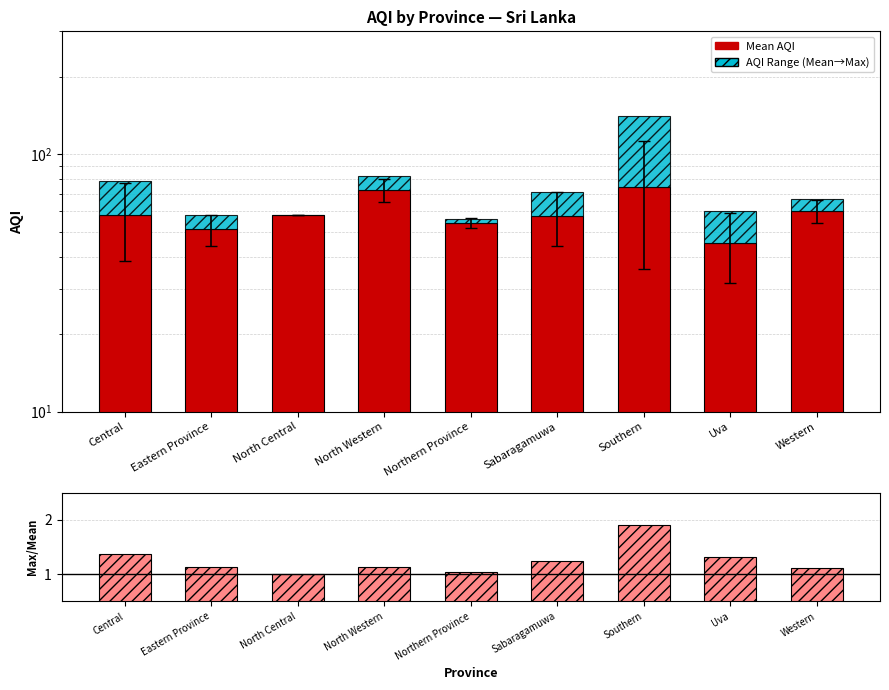

Reading left to right, transcribe all the data shown in this chart.

Mean AQI: Central=57.8	Eastern Province=51.0	North Central=58.0	North Western=72.3	Northern Province=54.0	Sabaragamuwa=57.5	Southern=74.2	Uva=45.3	Western=60.3
AQI Range (Mean→Max): Central=21.2	Eastern Province=7.0	North Central=0.0	North Western=9.7	Northern Province=2.0	Sabaragamuwa=13.5	Southern=66.8	Uva=14.7	Western=6.7
Max/Mean ratio: Central=1.4	Eastern Province=1.1	North Central=1.0	North Western=1.1	Northern Province=1.0	Sabaragamuwa=1.2	Southern=1.9	Uva=1.3	Western=1.1